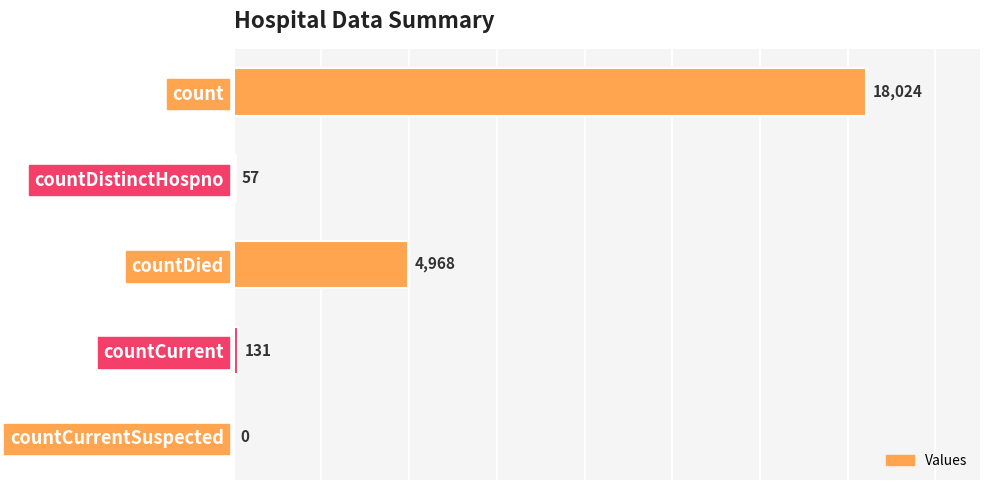

What is the change in value from count to countDistinctHospno?

-17967